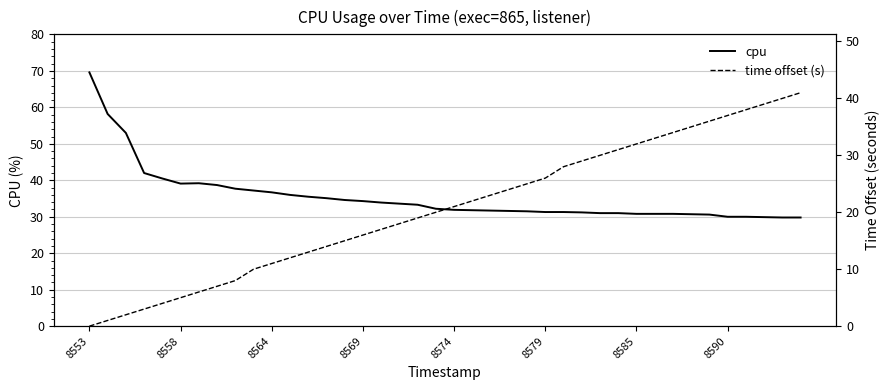

List the series in order of their overall mean, lowest first.

time offset (s), cpu